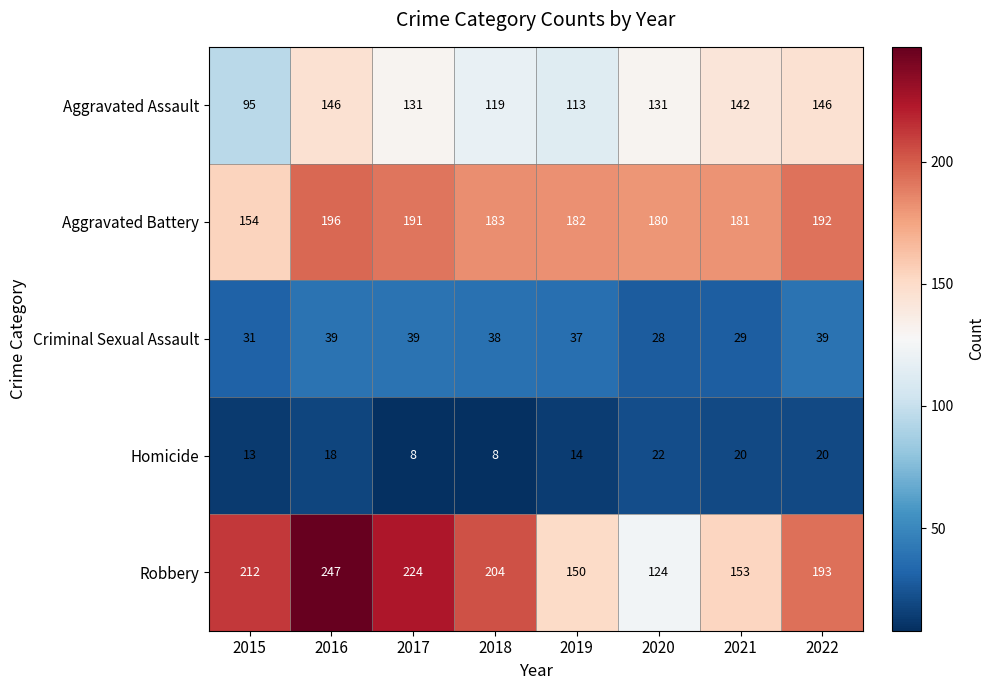

What is the difference between the maximum and minimum values in the Aggravated Battery series?

42